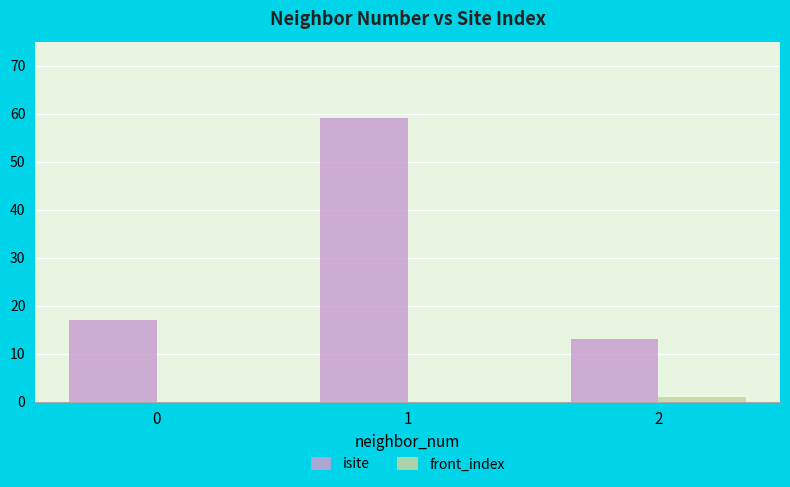

Which series changed the most between 0 and 2?

isite